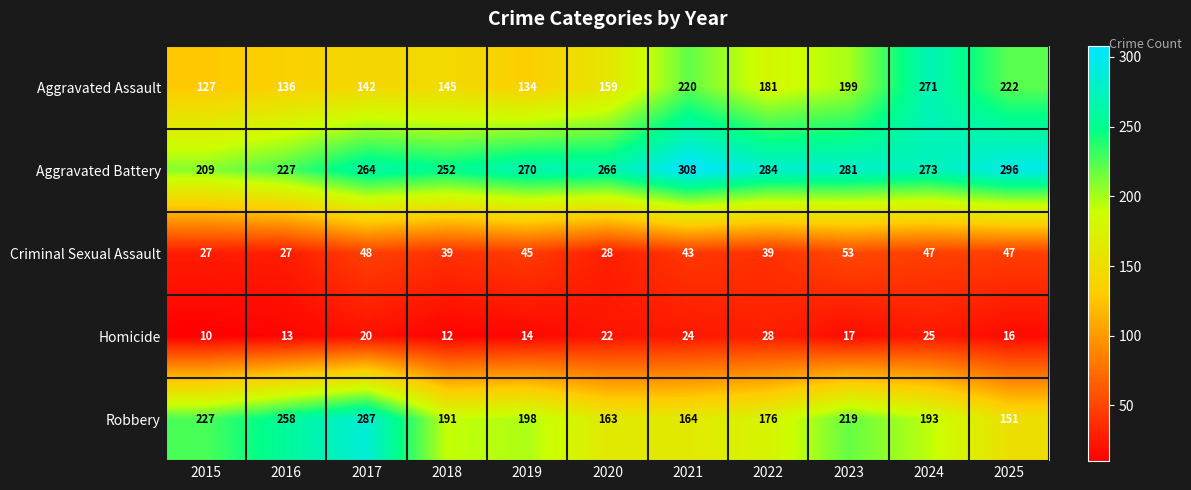

What is the difference between the highest and lowest values at 2016?

245